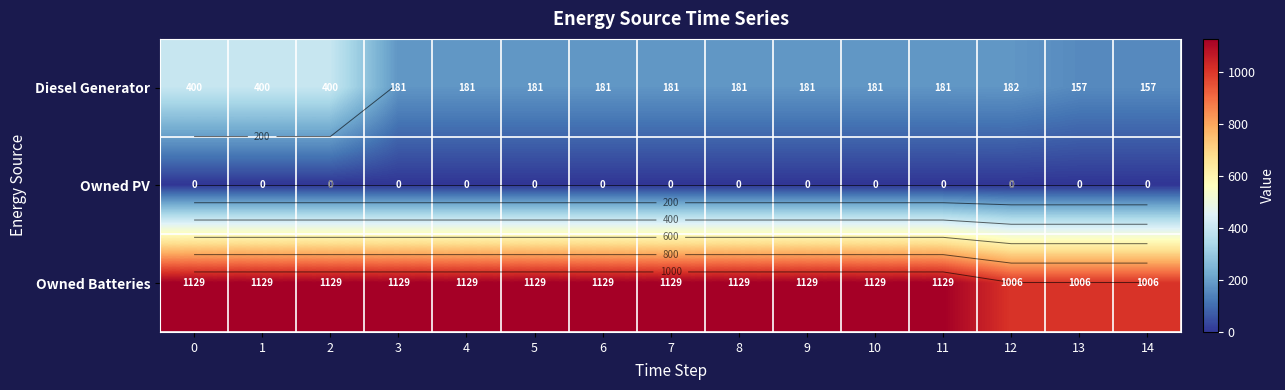

Rank the categories by Diesel Generator value from lowest to highest.

13, 14, 3, 4, 5, 6, 7, 8, 9, 10, 11, 12, 0, 1, 2